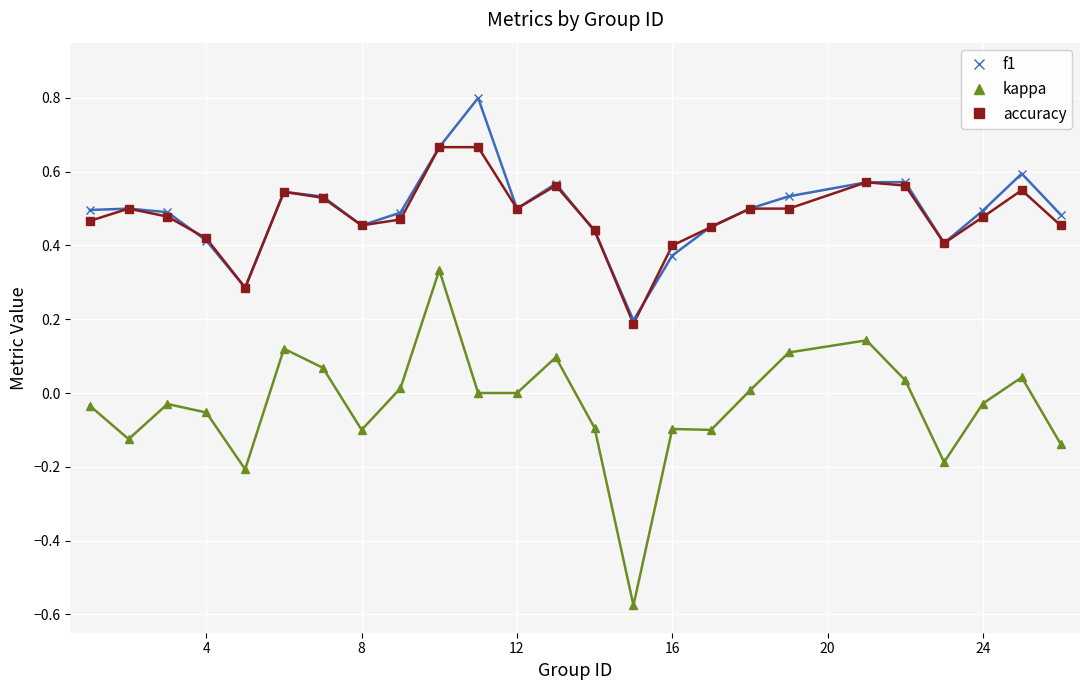

True or false: kappa and f1 cross at least once.

False